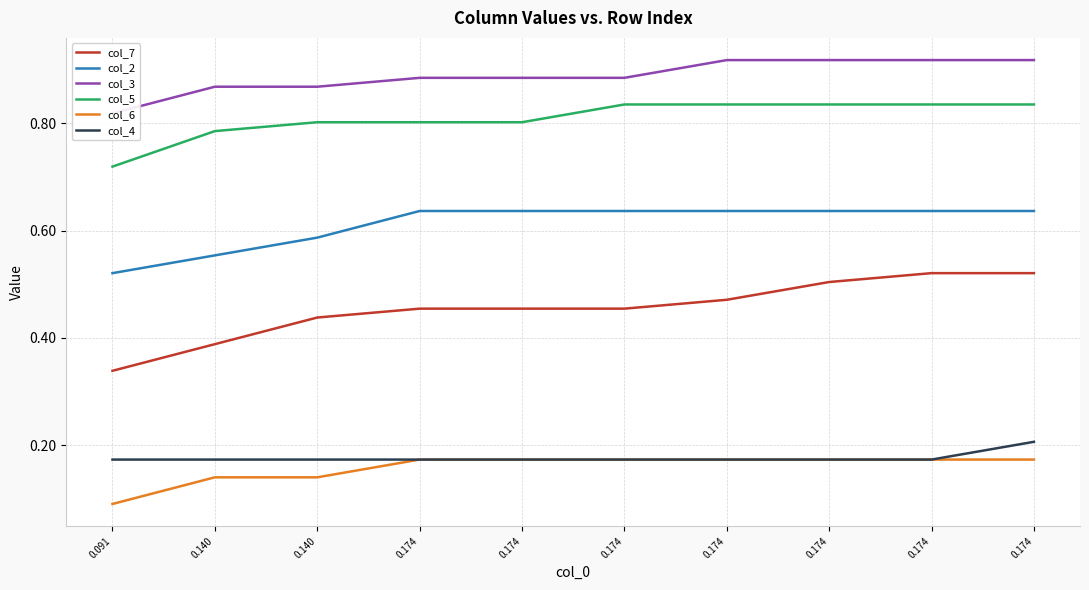

Does the chart have visible grid lines?

Yes